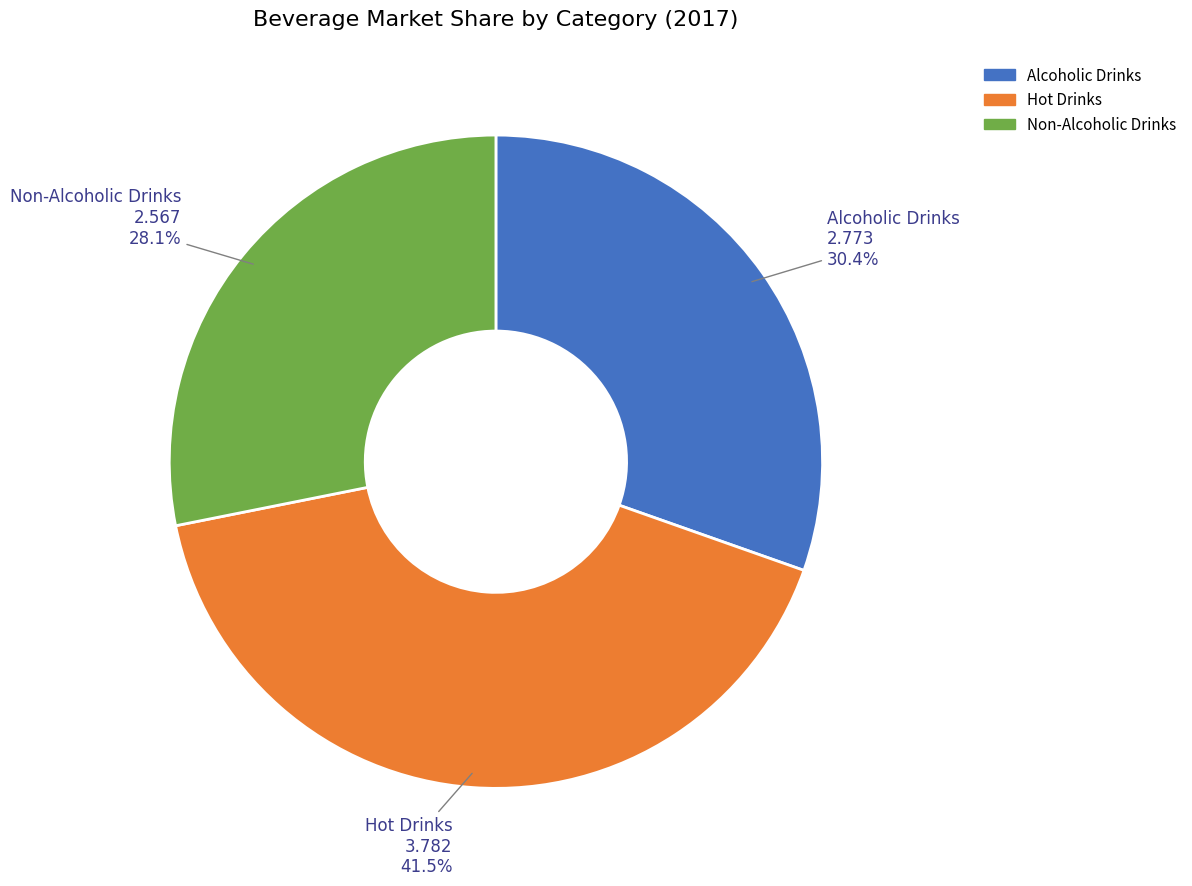

What percentage is the Alcoholic Drinks slice, to the nearest percent?

30%